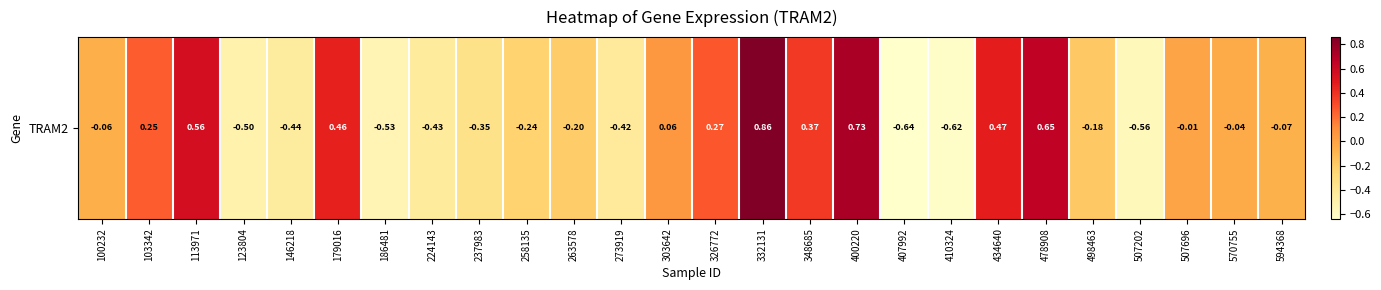

Is it true that the value at 186481 is -0.2?

False